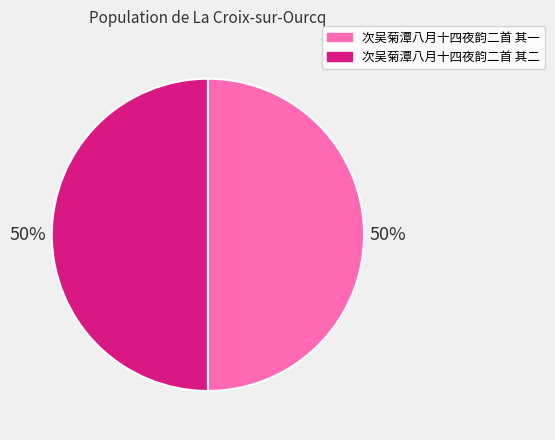

To the nearest percent, what is the average slice percentage?

50%